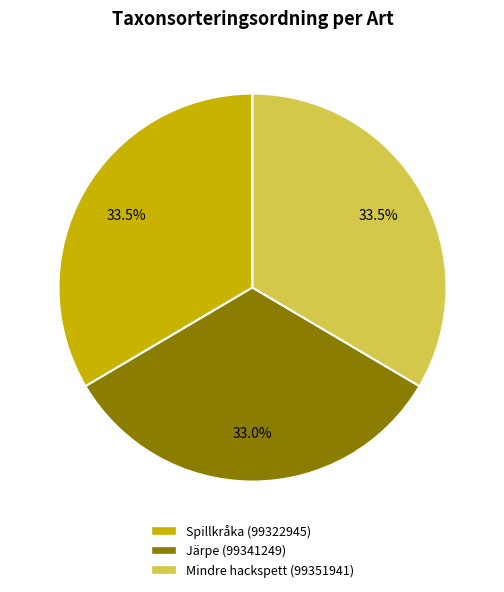

Is there any slice that represents more than half of the pie?

No